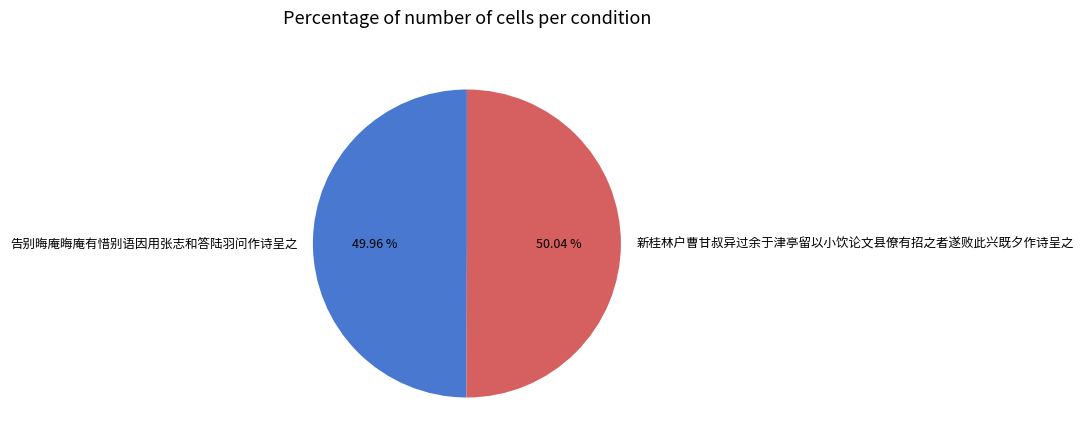

Approximately how many times larger is the value at 新桂林户曹甘叔异过余于津亭留以小饮论文县僚有招之者遂败此兴既夕作诗呈之 compared to 告别晦庵晦庵有惜别语因用张志和答陆羽问作诗呈之?

1.0